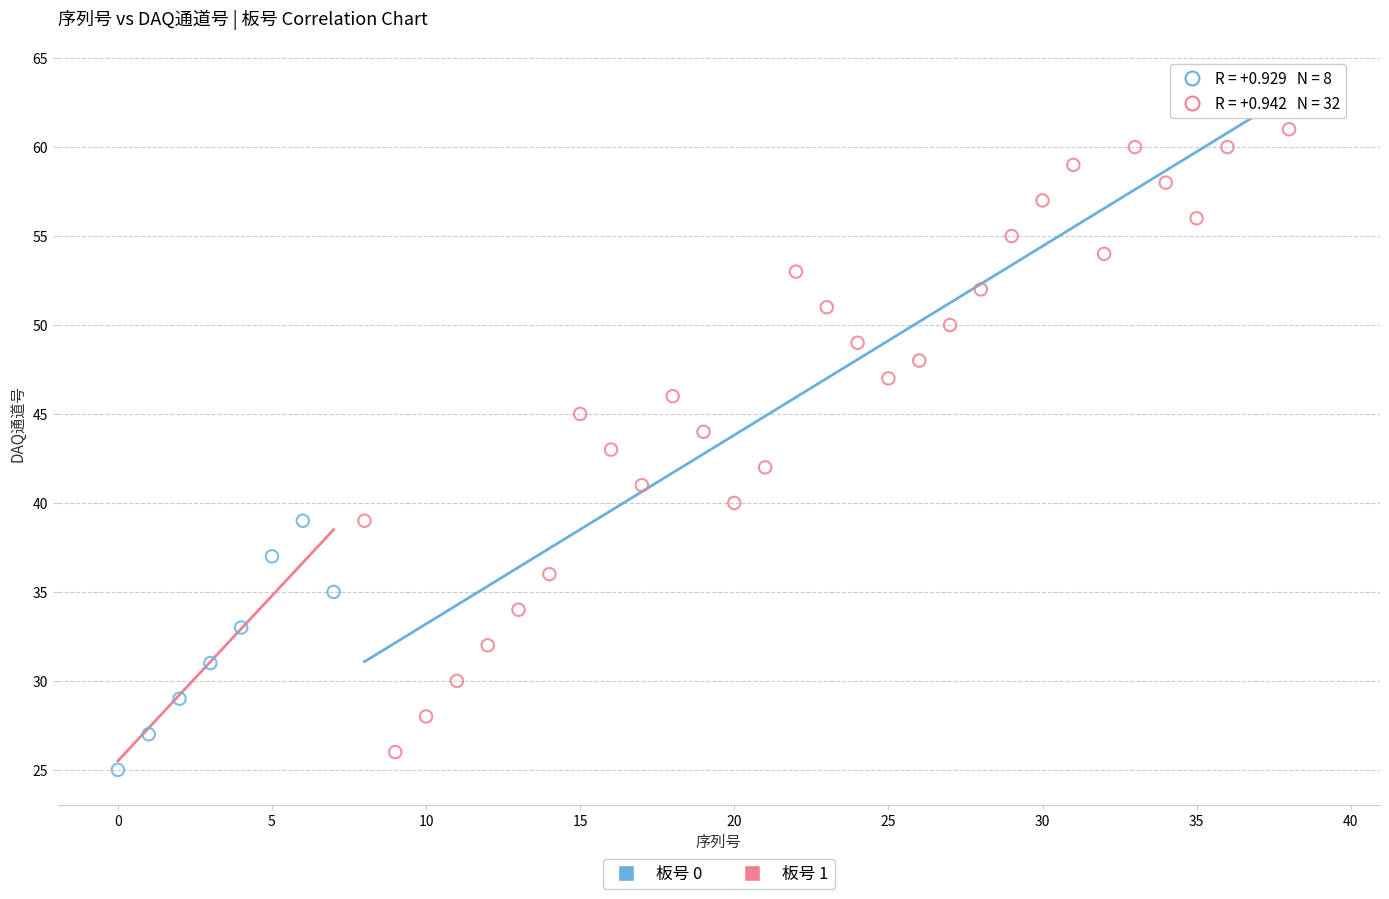

Which series has the widest spread of Y values?

板号 1